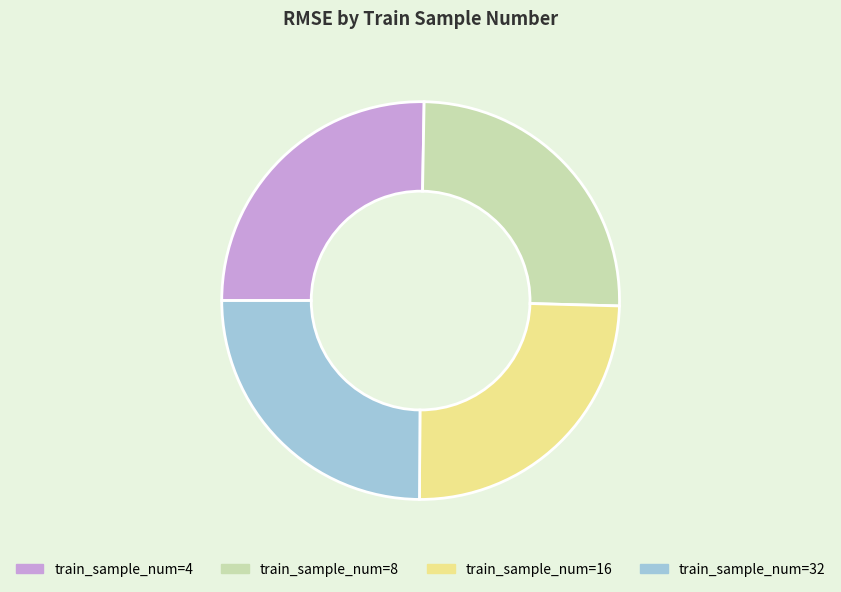

Is there any slice that represents more than half of the pie?

No